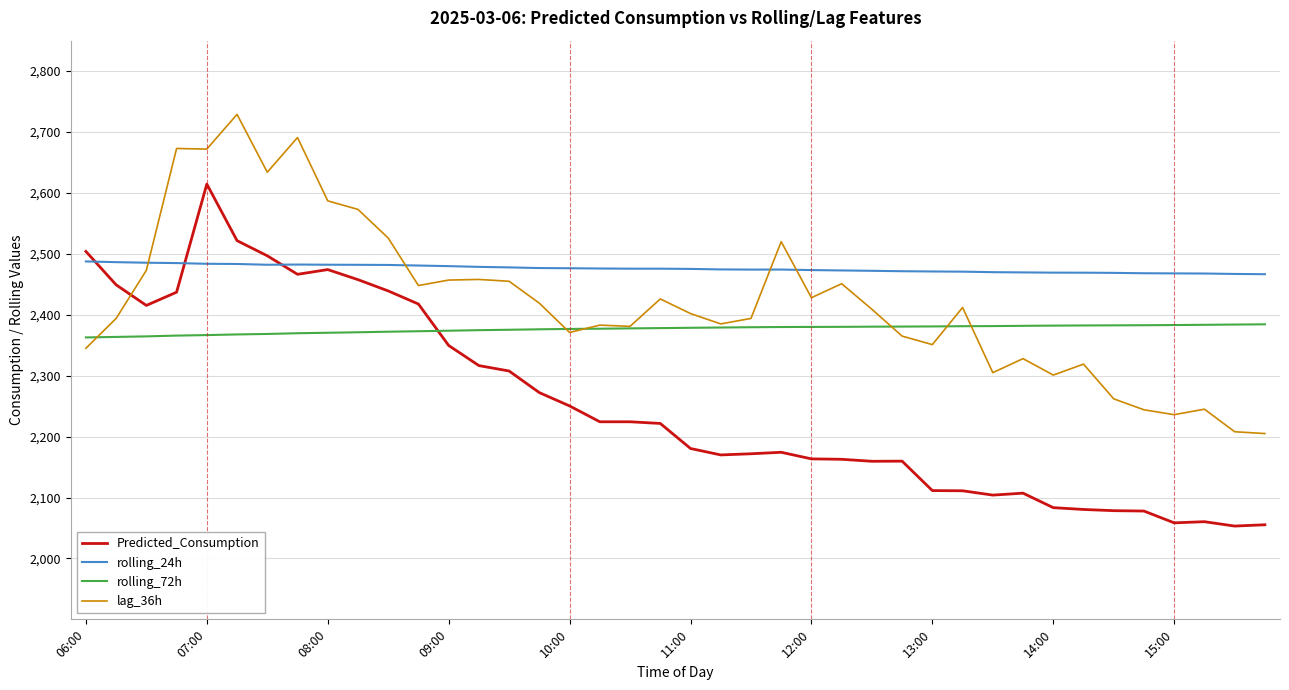

What is the lowest value of the Predicted_Consumption series?

2053.1